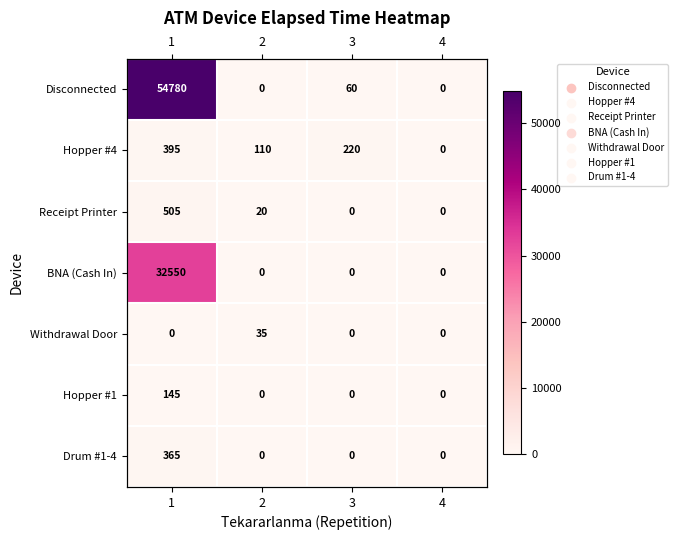

Where is Receipt Printer nearest to the value 252?

2